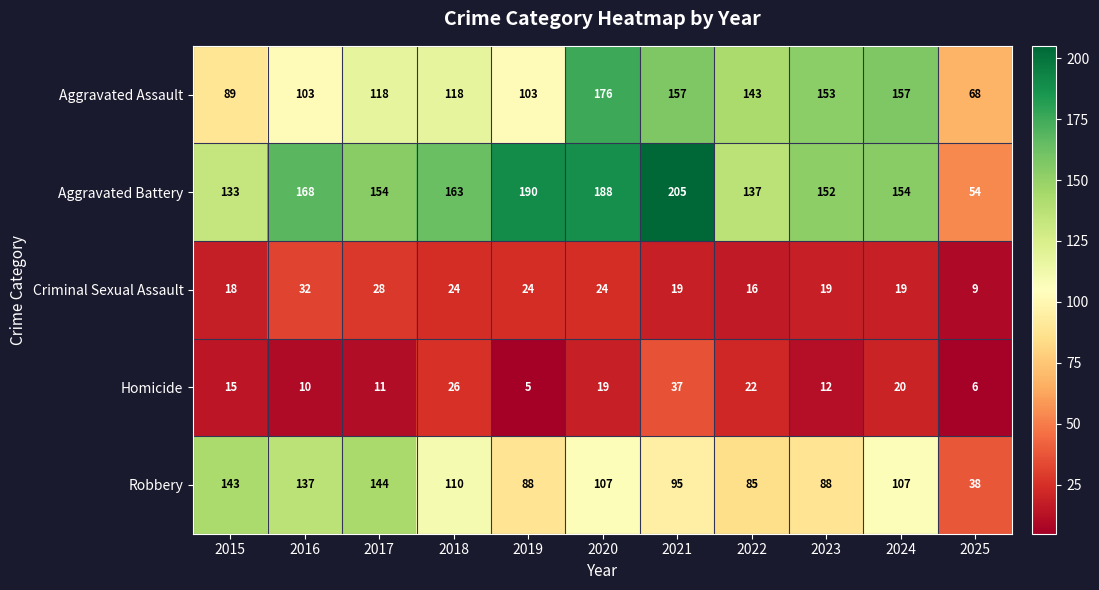

Rank the series at 2015 from highest to lowest value.

Robbery, Aggravated Battery, Aggravated Assault, Criminal Sexual Assault, Homicide